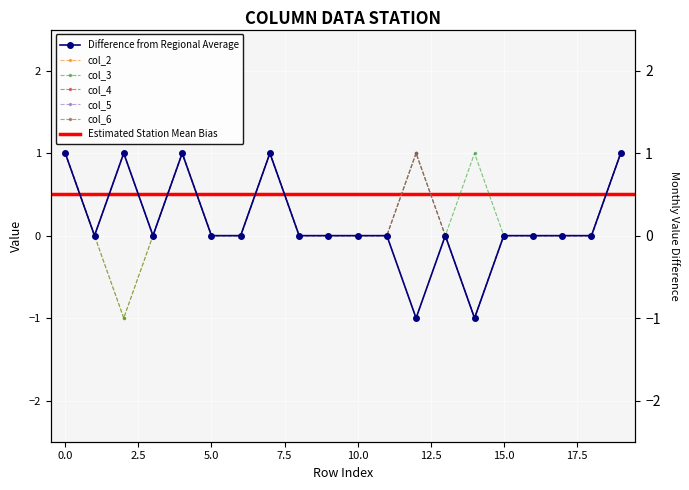

At which label does col_6 reach its minimum?

14